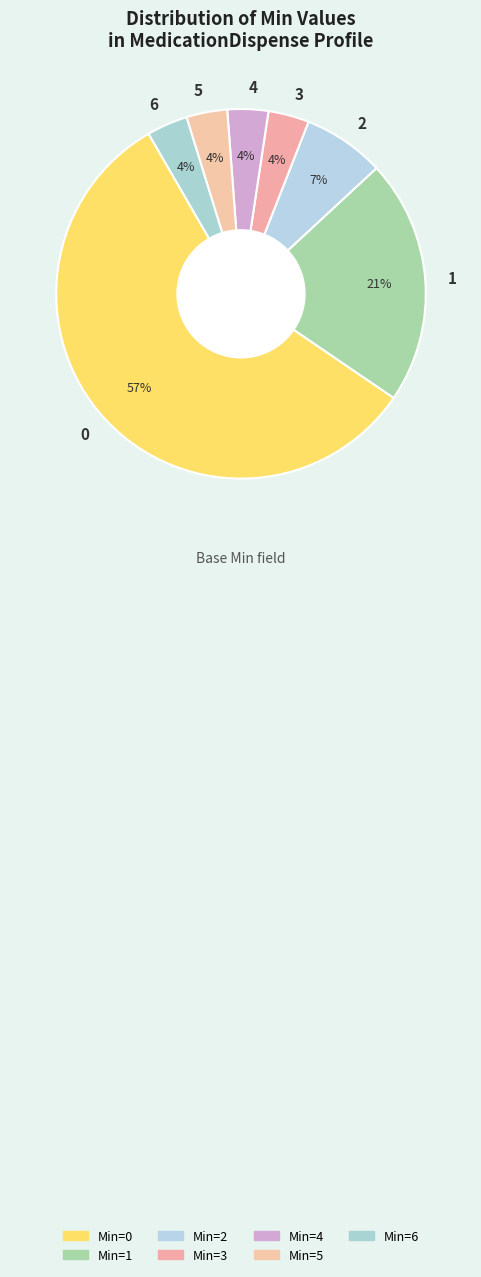

To the nearest percent, what portion does 6 represent?

4%